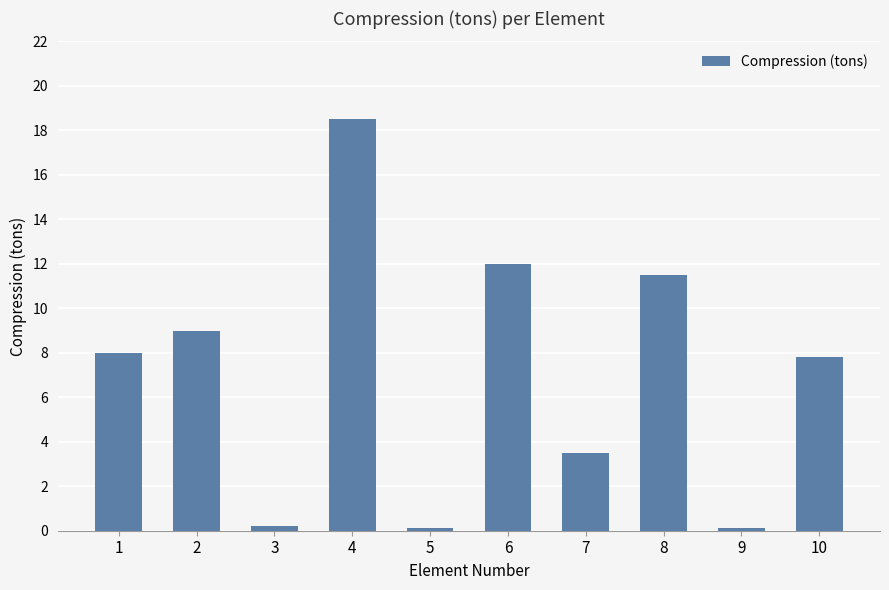

Are the bars horizontal?

No